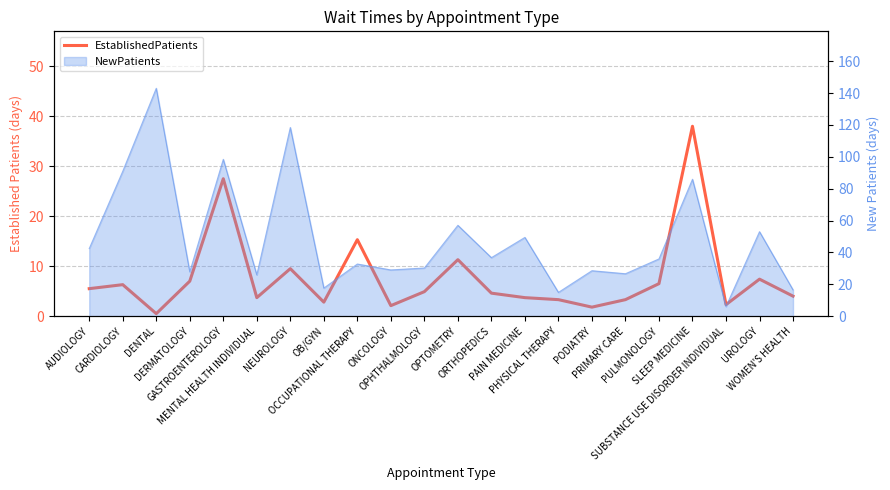

What is the change in value from DENTAL to SLEEP MEDICINE?

+37.5